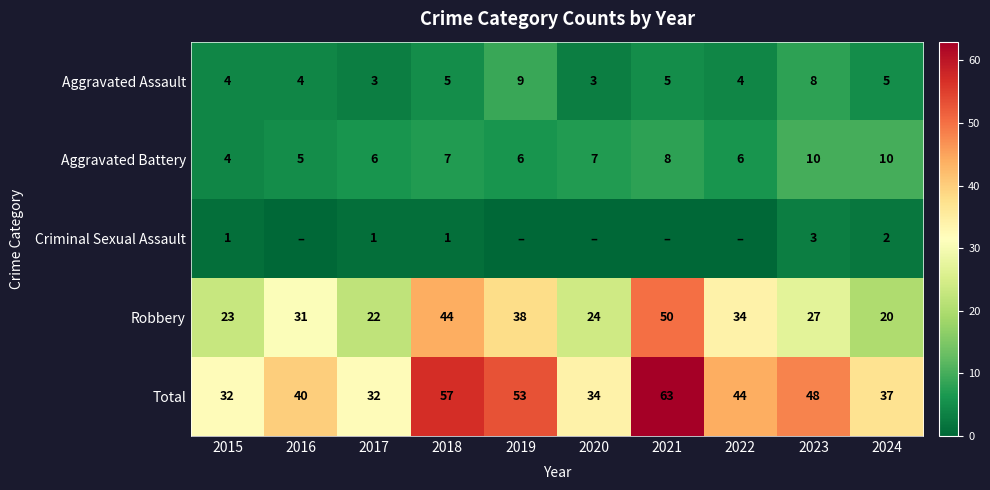

Where is Total nearest to the value 47?

2023